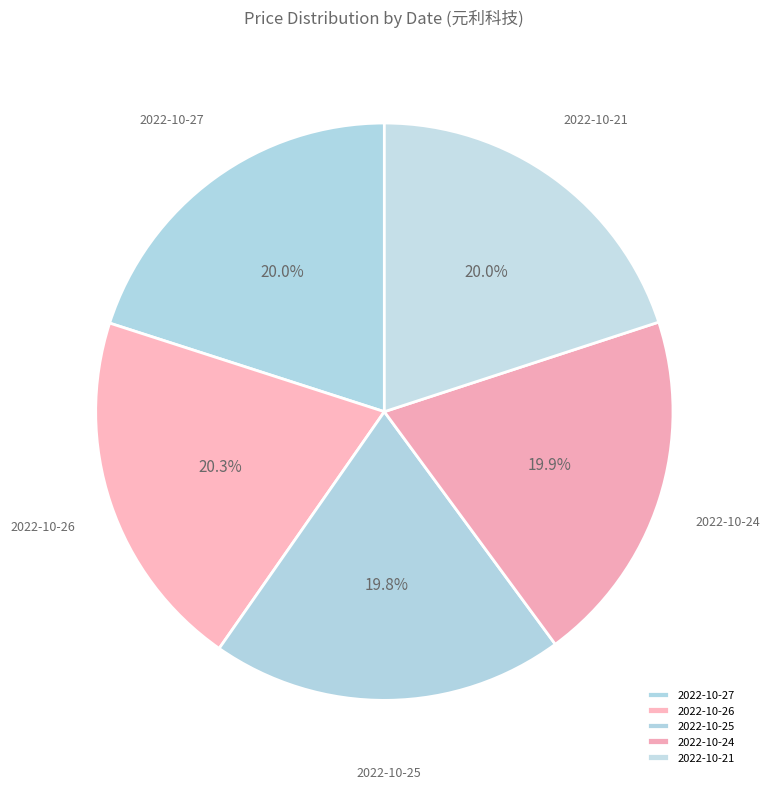

Do 2022-10-24 and 2022-10-27 together represent more than half of the pie?

No